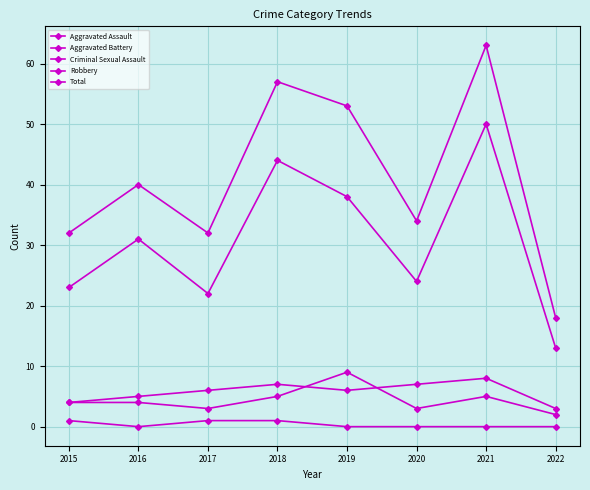

Which series has the largest total across all categories?

Total